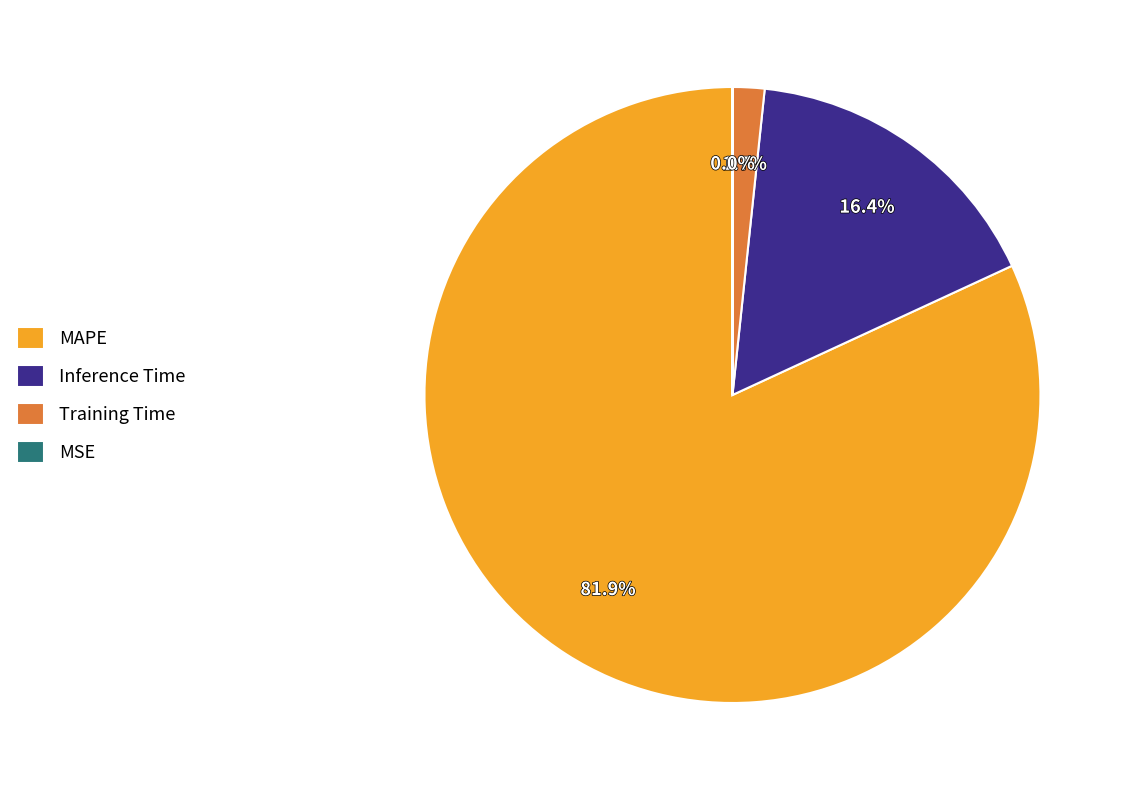

Which category has the biggest portion of the pie?

MAPE